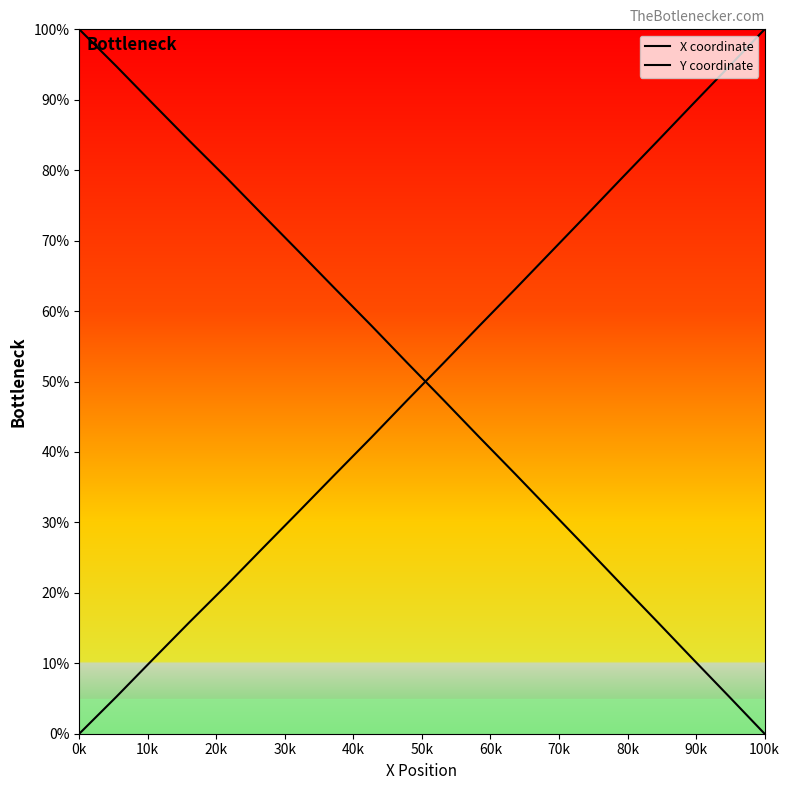

Is this an area chart (filled region under the line)?

Yes